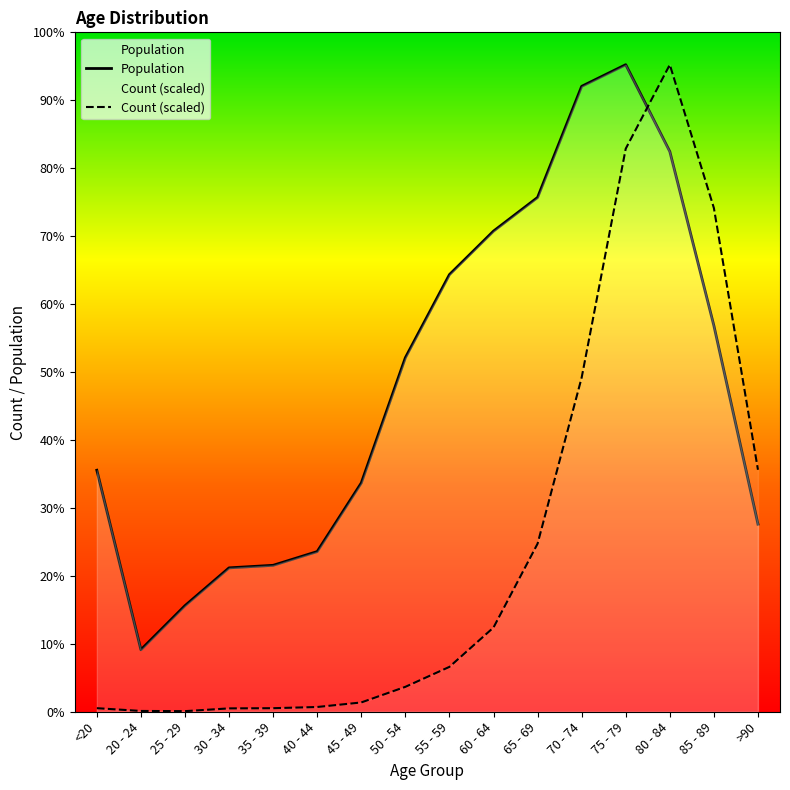

True or false: Population and Count cross at least once.

True